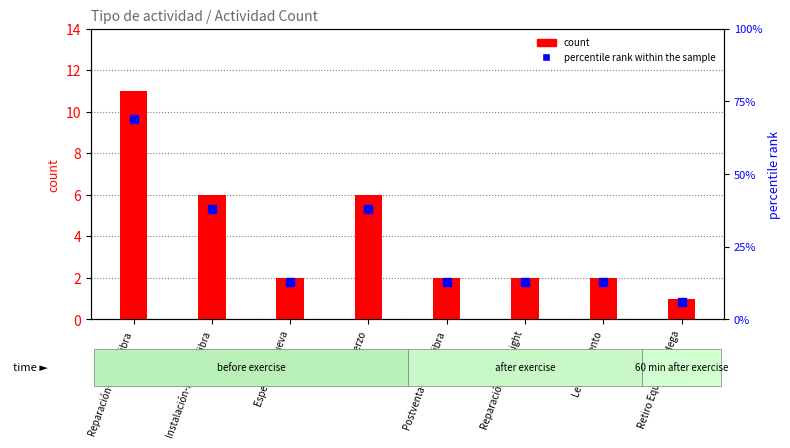

At which category is the sum across all series the highest?

Reparación-Hogar-Fibra